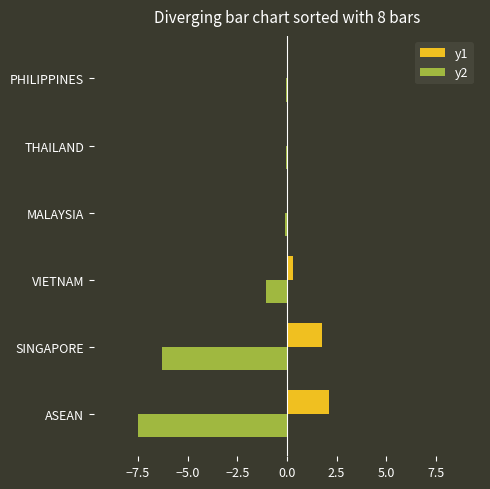

What is the sum of all y1 values?

4.2